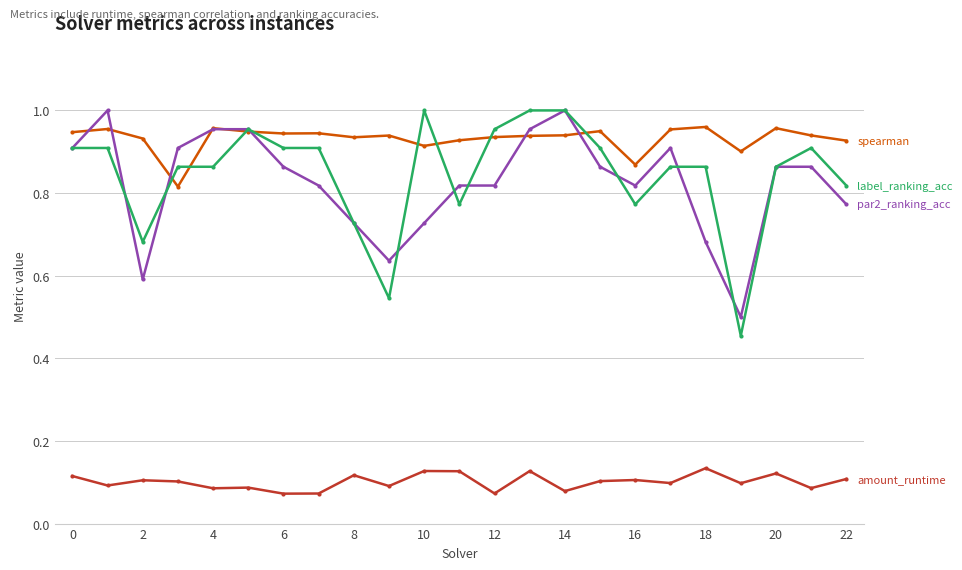

How many lines are shown in the chart?

4